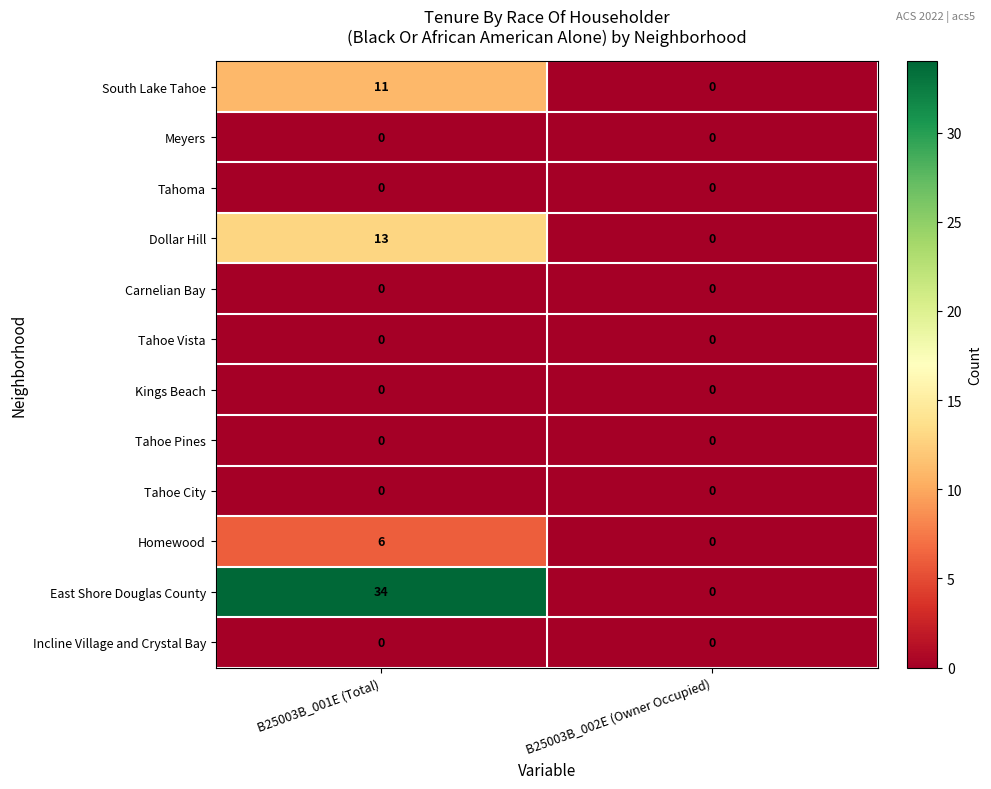

Which series has the largest total across all categories?

East Shore Douglas County